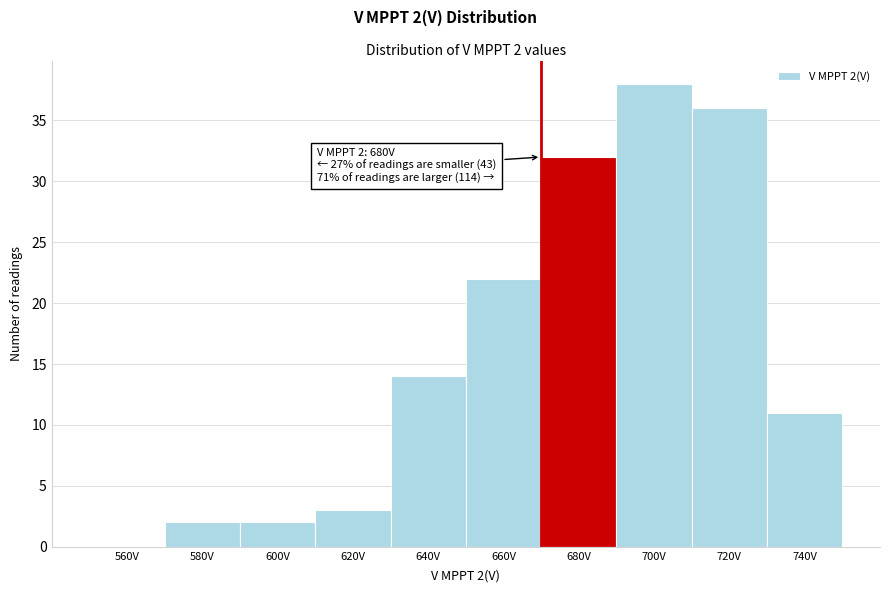

Reading left to right, transcribe all the data shown in this chart.

560V=0	580V=2	600V=2	620V=3	640V=14	660V=22	680V=32	700V=38	720V=36	740V=11